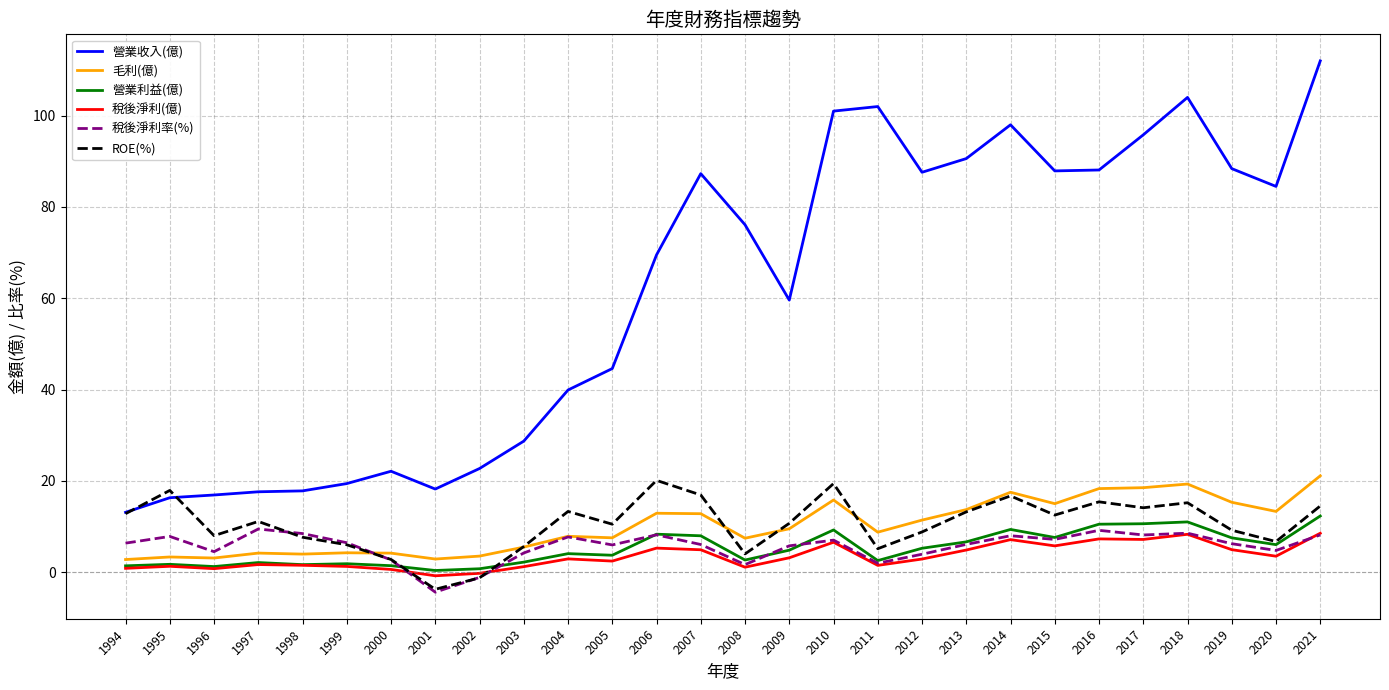

Is it true that 營業收入(億) equals 171.7 at 2021?

False